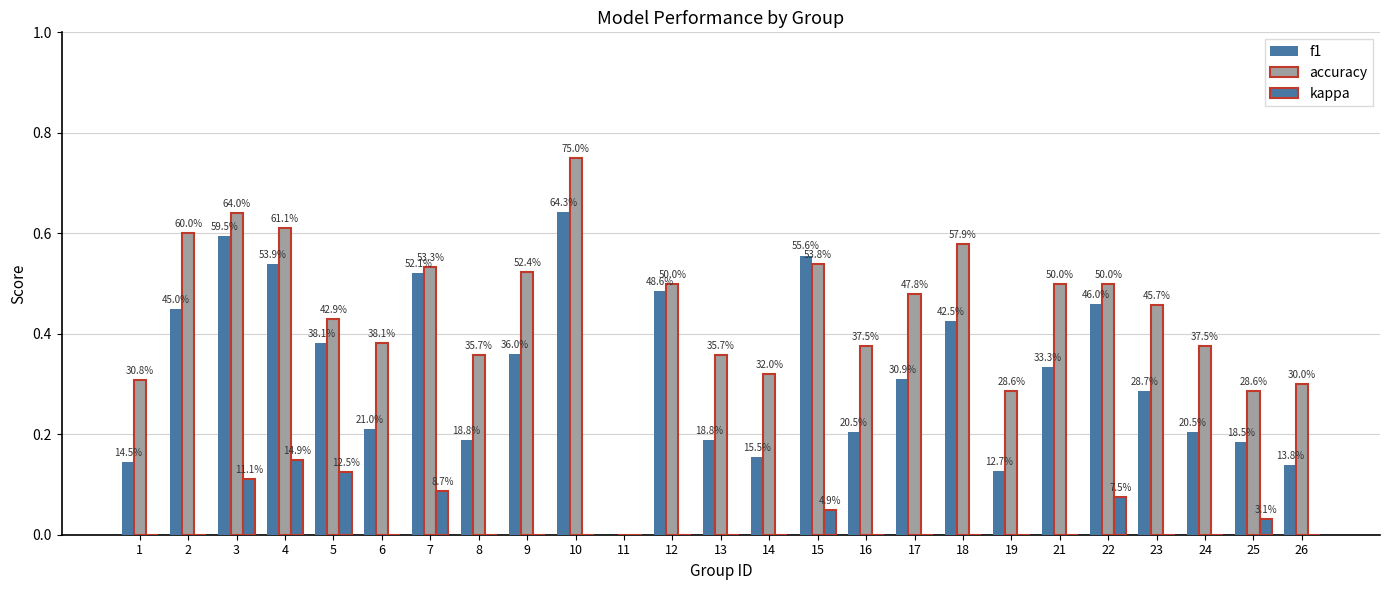

How many groups of bars are there?

25